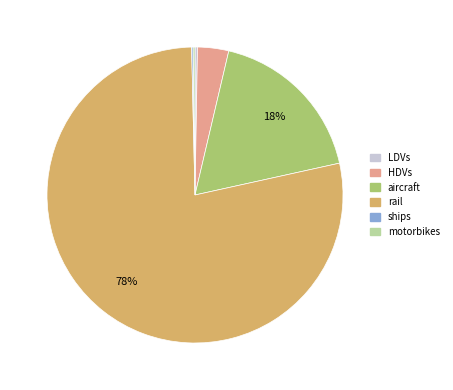

The rail slice represents 78% of the pie. True or false?

True